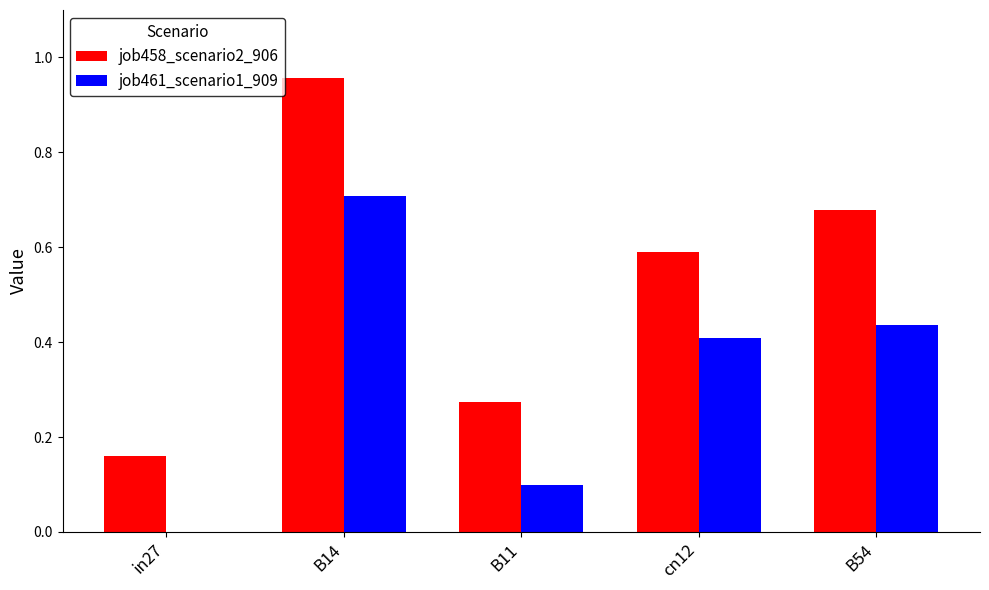

What is the sum of all job458_scenario2_906 values?

2.7